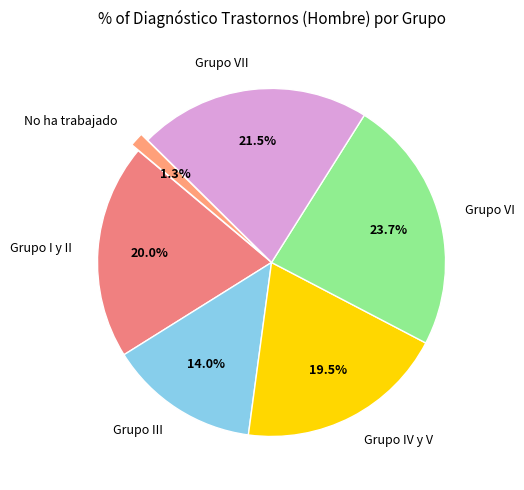

To the nearest percent, what is the difference between the No ha trabajado and Grupo VI slice percentages?

22%